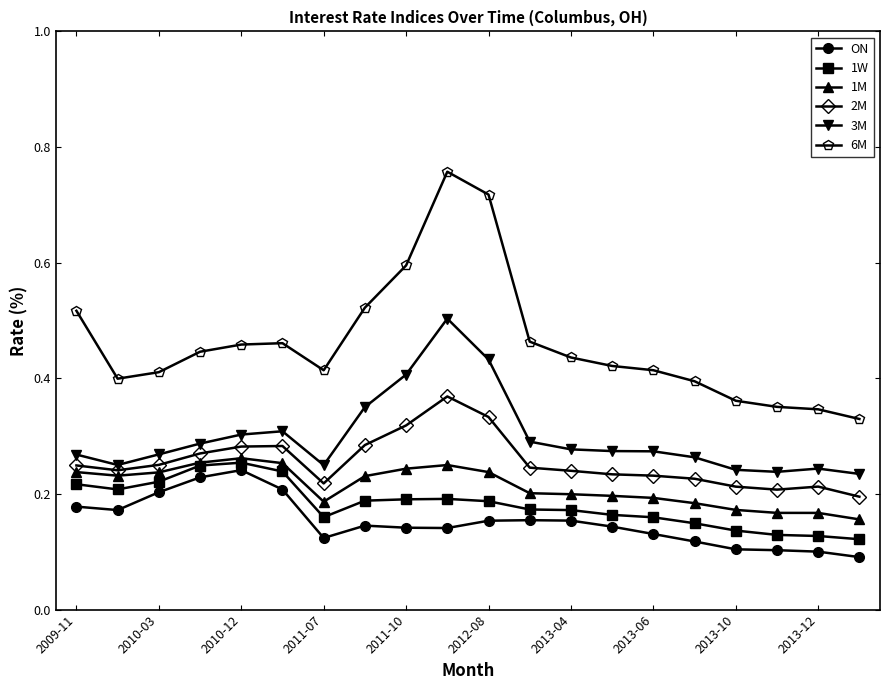

How many 2M values are between 0 and 1?

20